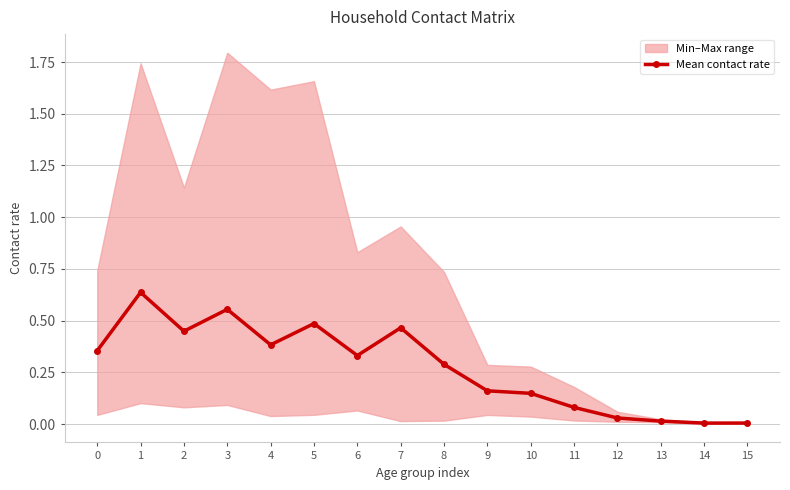

Reading right to left, list all the values displayed in this chart.

0.0	0.0	0.0	0.0	0.1	0.1	0.2	0.3	0.5	0.3	0.5	0.4	0.6	0.4	0.6	0.4